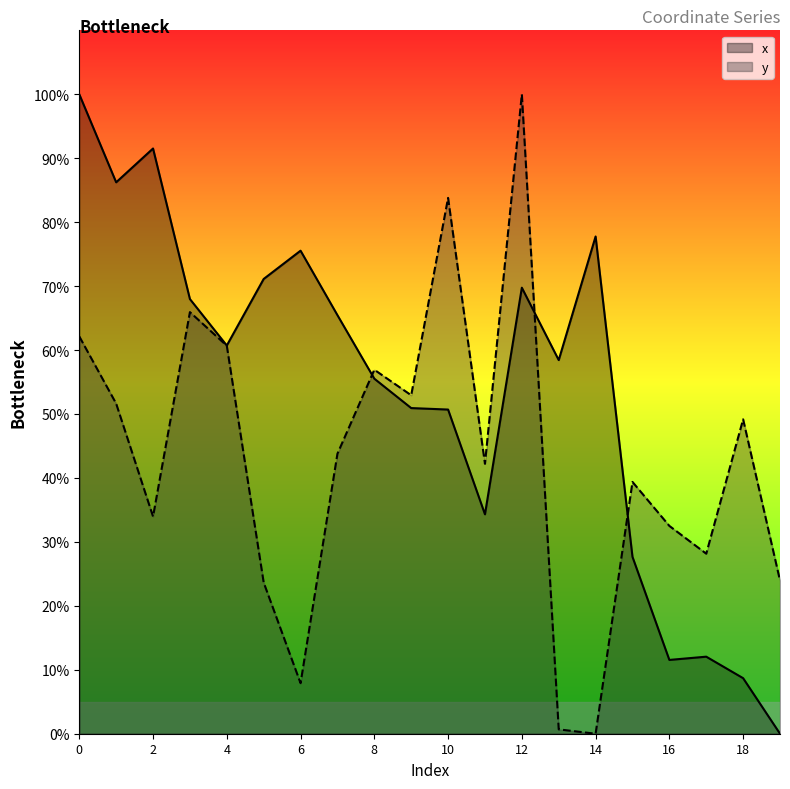

Reading left to right, extract all data points from this chart.

x: 0=100.0	1=86.2	2=91.5	3=68.0	4=60.7	5=71.1	6=75.5	7=65.5	8=55.5	9=50.9	10=50.7	11=34.3	12=69.8	13=58.4	14=77.8	15=27.7	16=11.5	17=12.0	18=8.7	19=0.0
y: 0=62.1	1=51.6	2=34.0	3=65.9	4=60.7	5=23.6	6=7.9	7=43.8	8=56.9	9=52.9	10=83.8	11=42.2	12=100.0	13=0.7	14=0.0	15=39.4	16=32.5	17=28.2	18=49.2	19=24.0